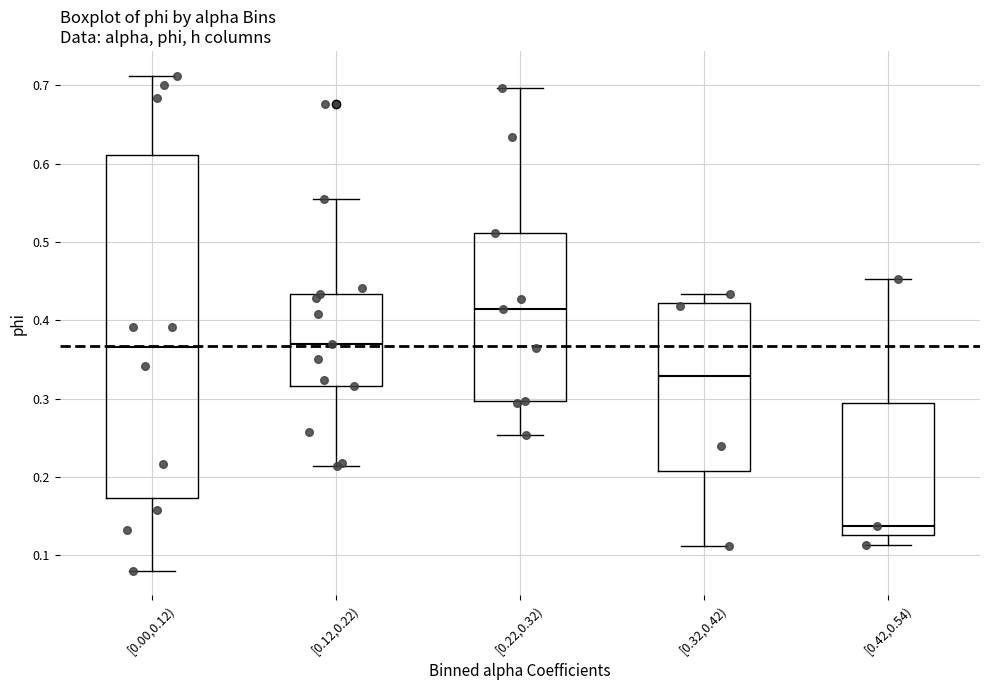

Where is the lower edge of the box for [0.42,0.54) on the y-axis? The values are not printed on the chart, so give them approximately, as read against the axis.

0.13